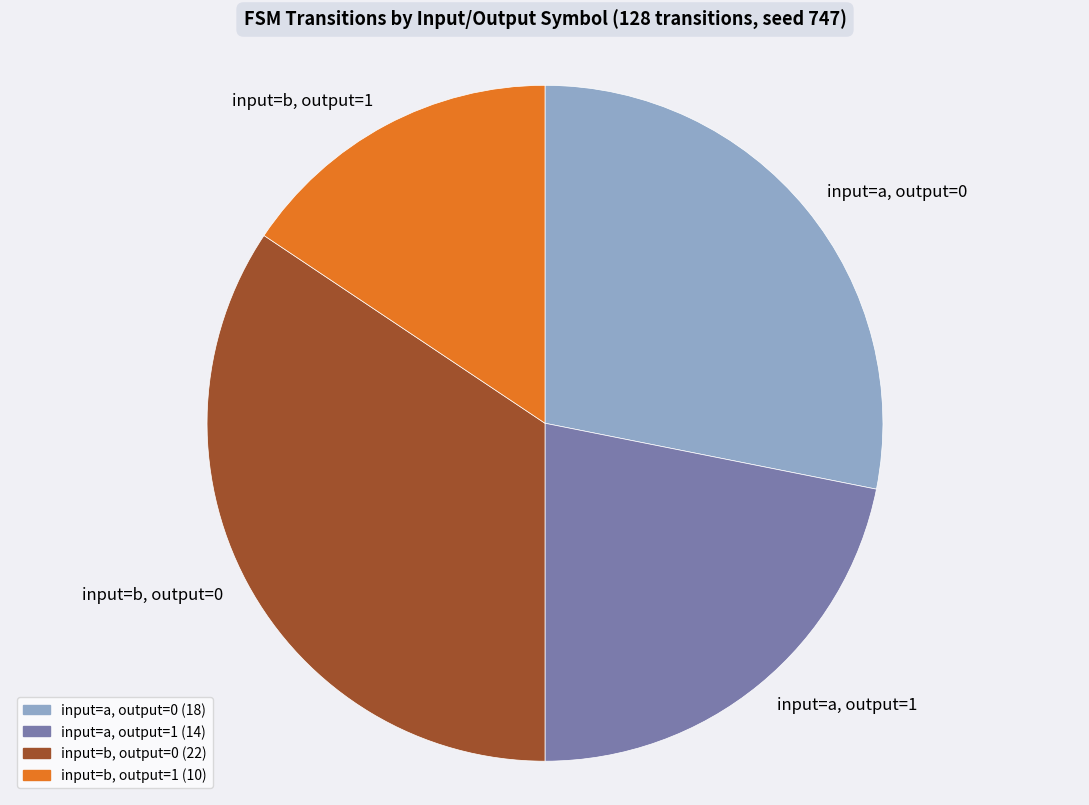

Is there a majority slice in this chart?

No